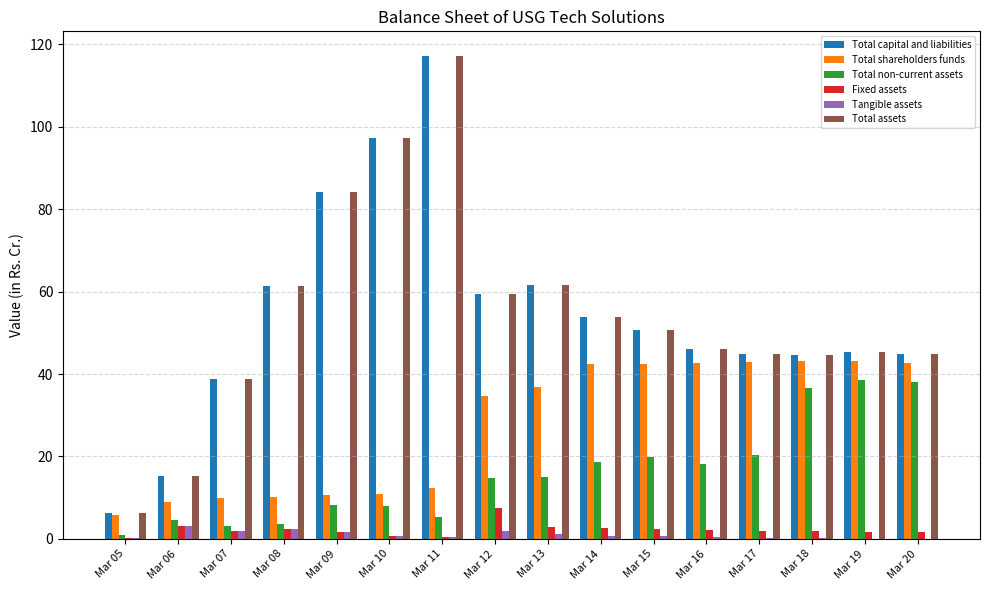

What is the sum of all Total non-current assets values?

254.1